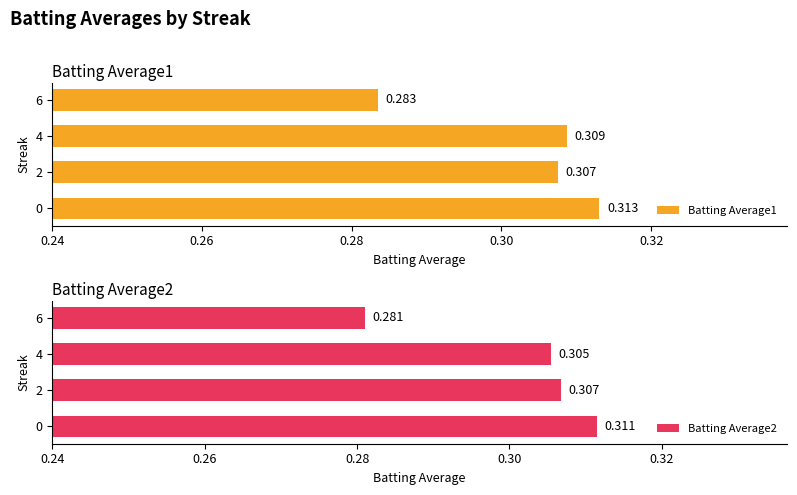

True or false: Batting Average2 has a value of 0.1 at 0.

False